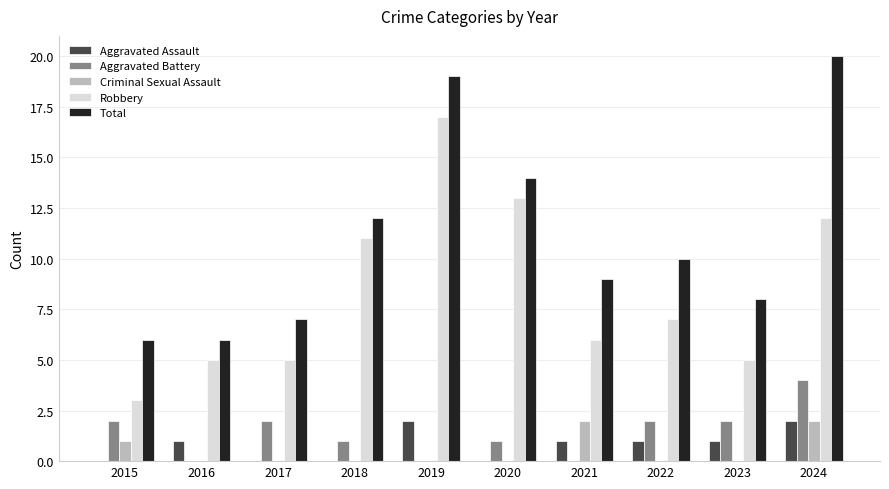

The Total series shows 11 at 2019. True or false?

False